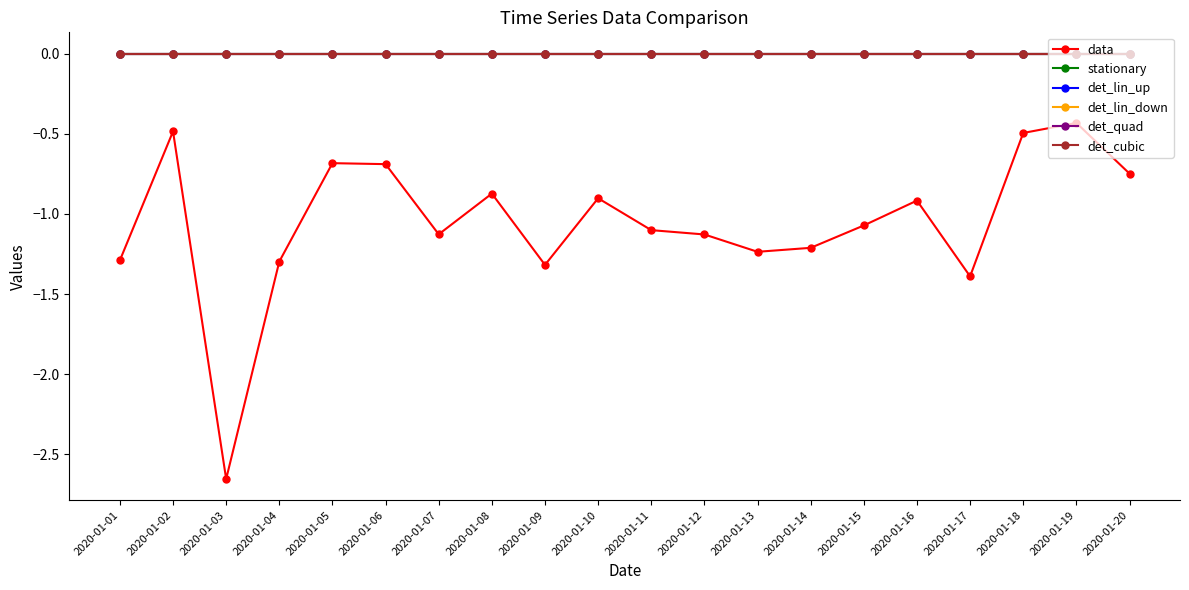

Which category has the lowest value in the det_lin_down series?

2020-01-01